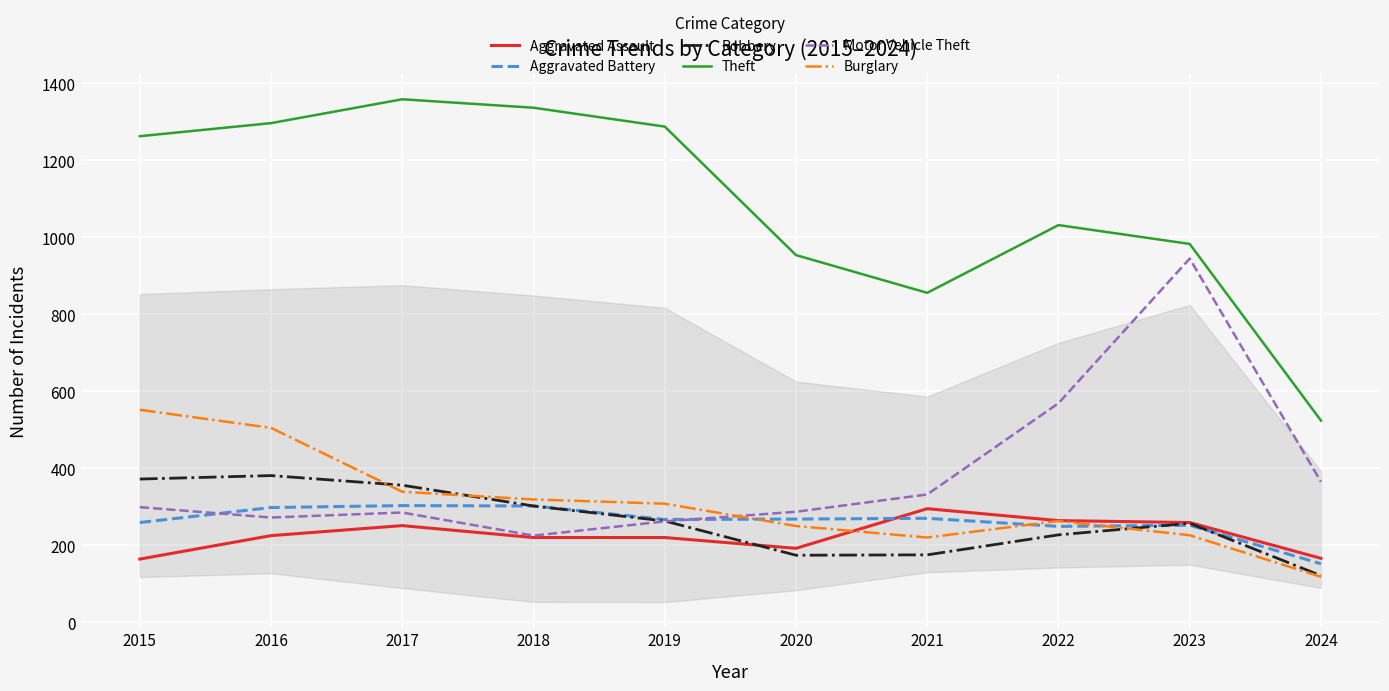

True or false: Theft and Motor Vehicle Theft intersect in this chart.

False